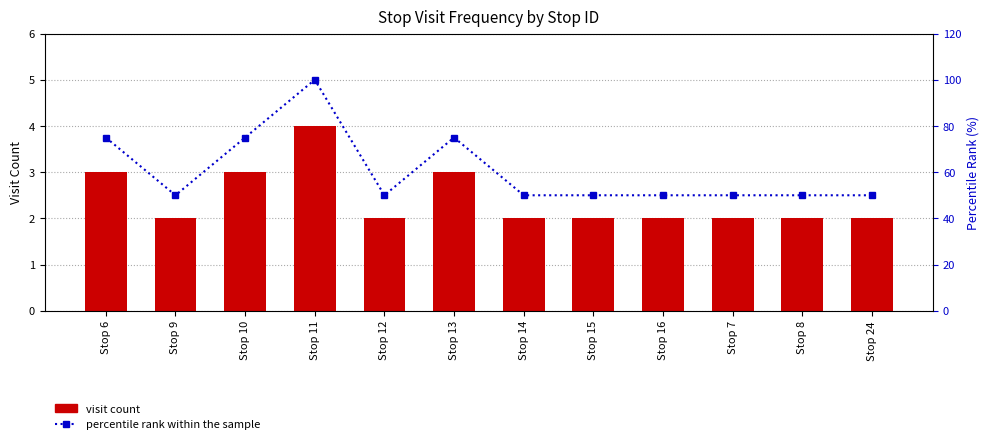

Reading right to left, transcribe all the data shown in this chart.

visit count: Stop 24=2	Stop 8=2	Stop 7=2	Stop 16=2	Stop 15=2	Stop 14=2	Stop 13=3	Stop 12=2	Stop 11=4	Stop 10=3	Stop 9=2	Stop 6=3
percentile rank within the sample: Stop 24=50	Stop 8=50	Stop 7=50	Stop 16=50	Stop 15=50	Stop 14=50	Stop 13=75	Stop 12=50	Stop 11=100	Stop 10=75	Stop 9=50	Stop 6=75